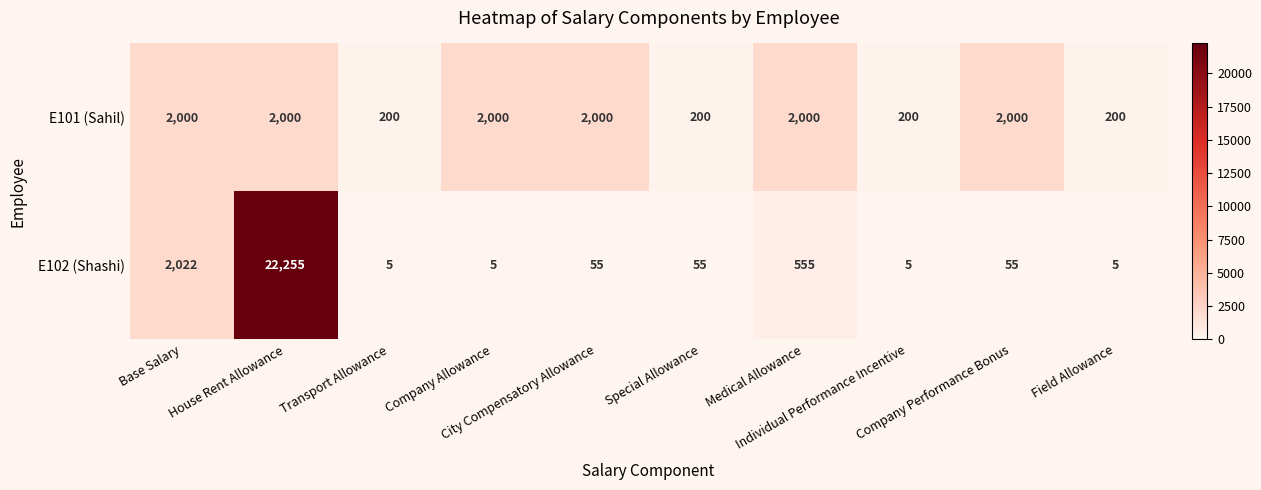

What is the average value of the E101 (Sahil) series?

1280